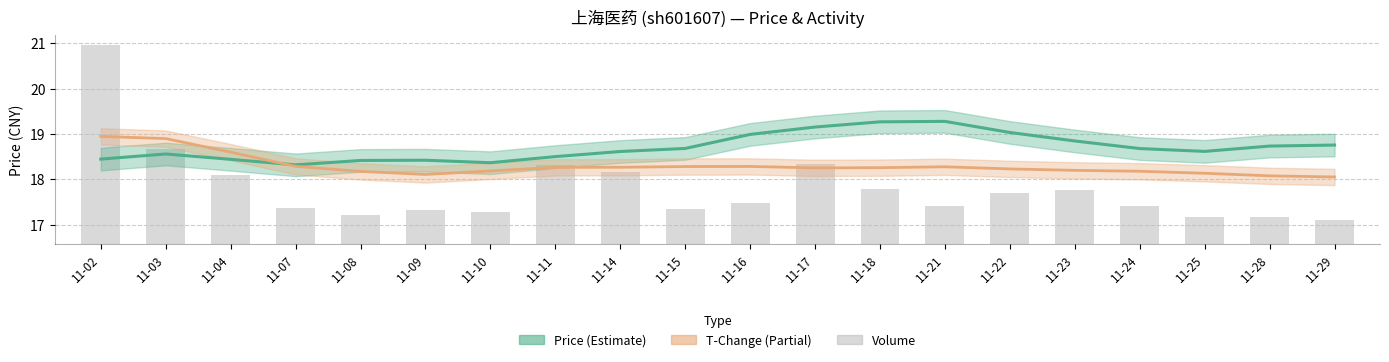

What is the total value across all series at 11-23?

38.3